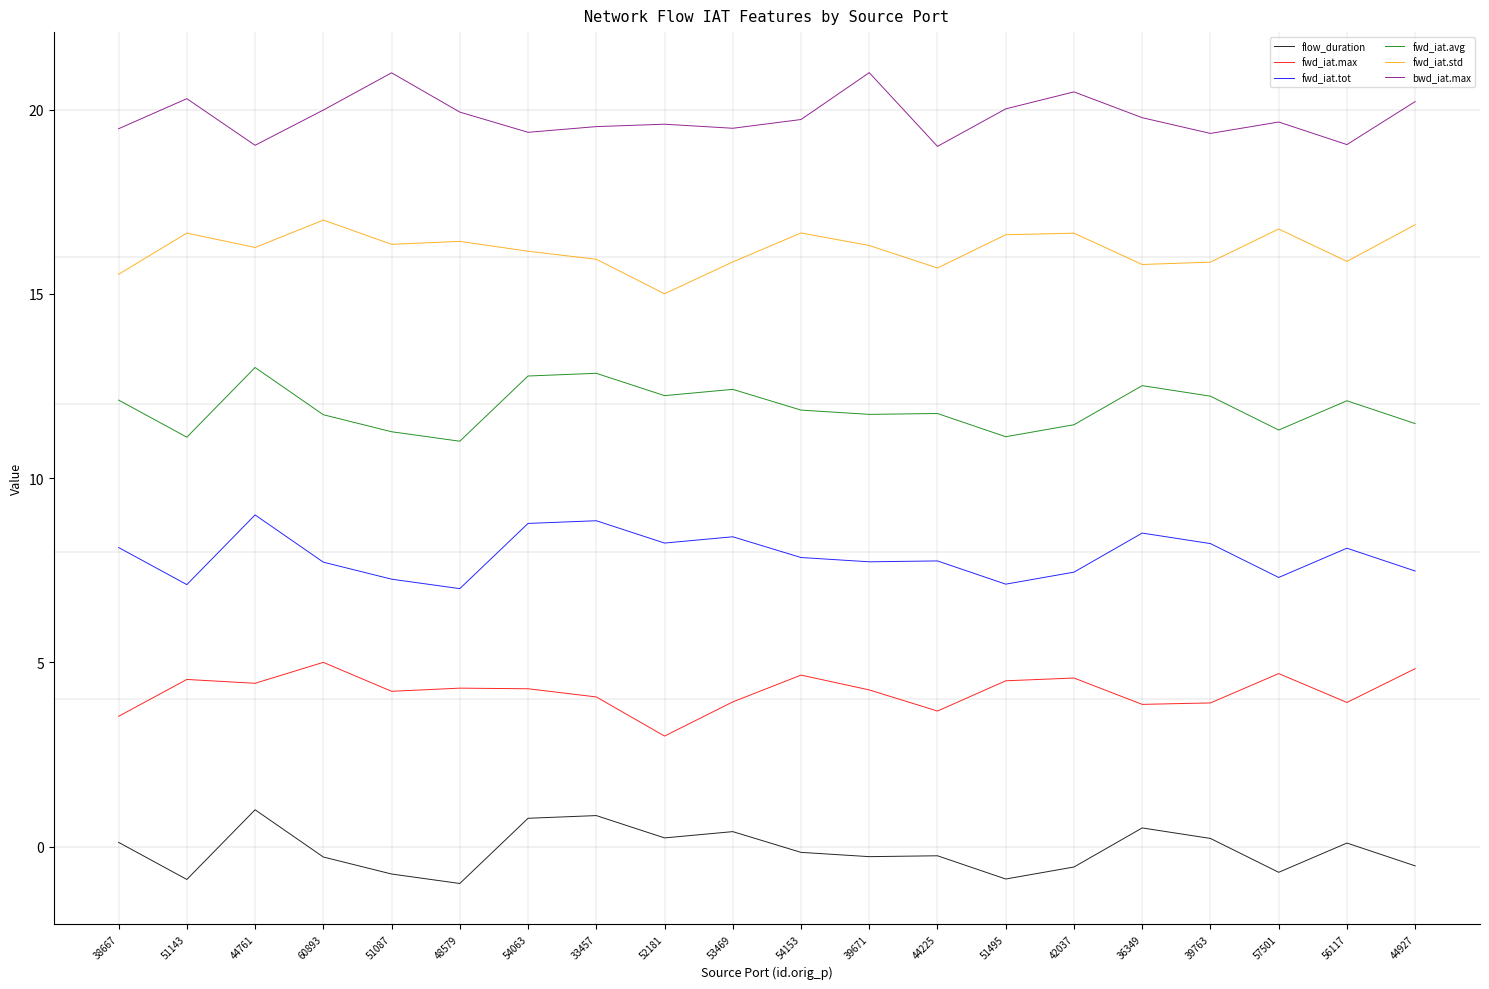

What is the average value of the fwd_iat.avg series?

11.9